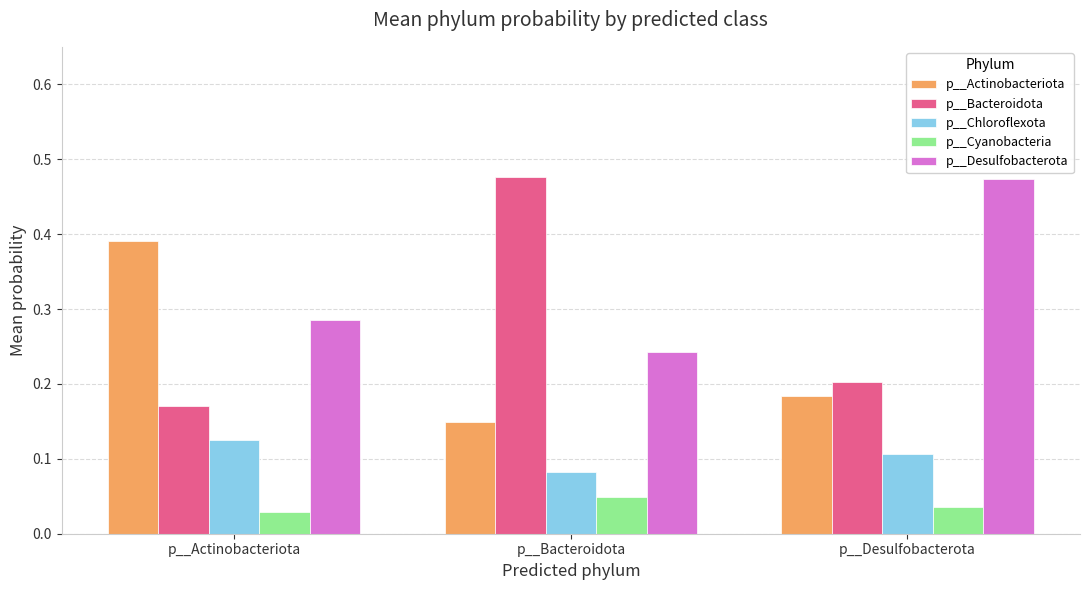

Is the value of p__Desulfobacterota at p__Actinobacteriota greater than the value of p__Cyanobacteria at p__Desulfobacterota?

Yes